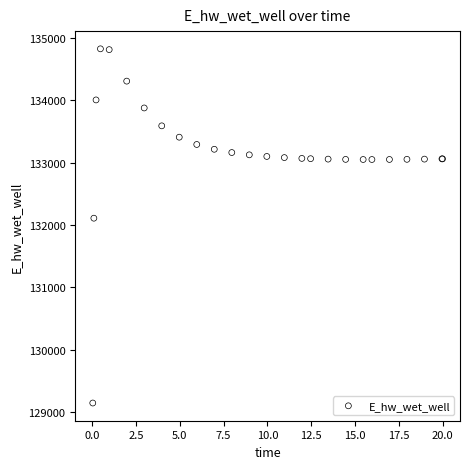

What Y value in the scatter plot is closest to 131984?

132108.4